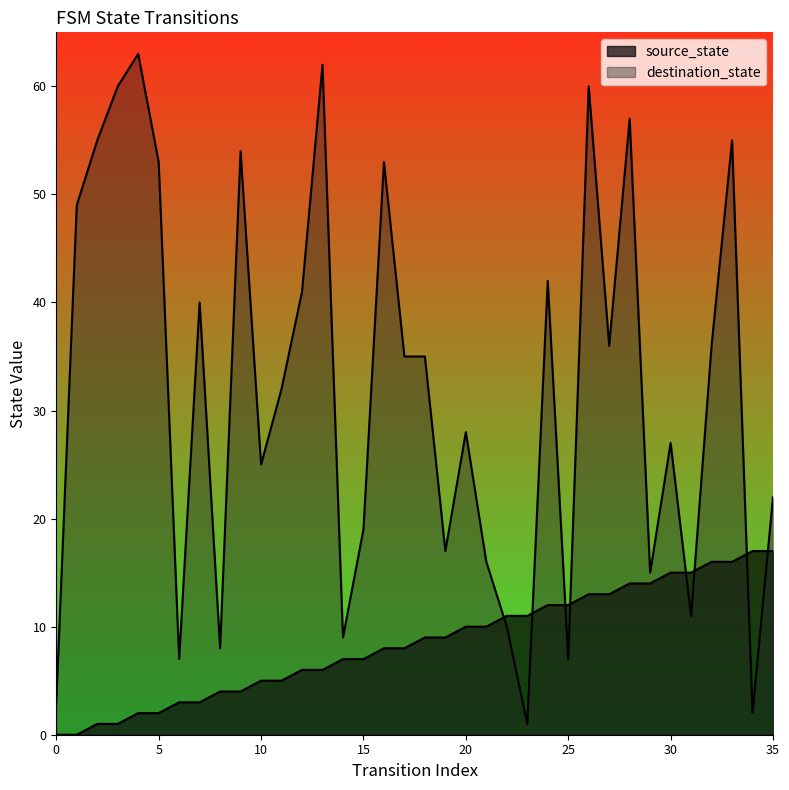

Where is source_state nearest to the value 8?

16